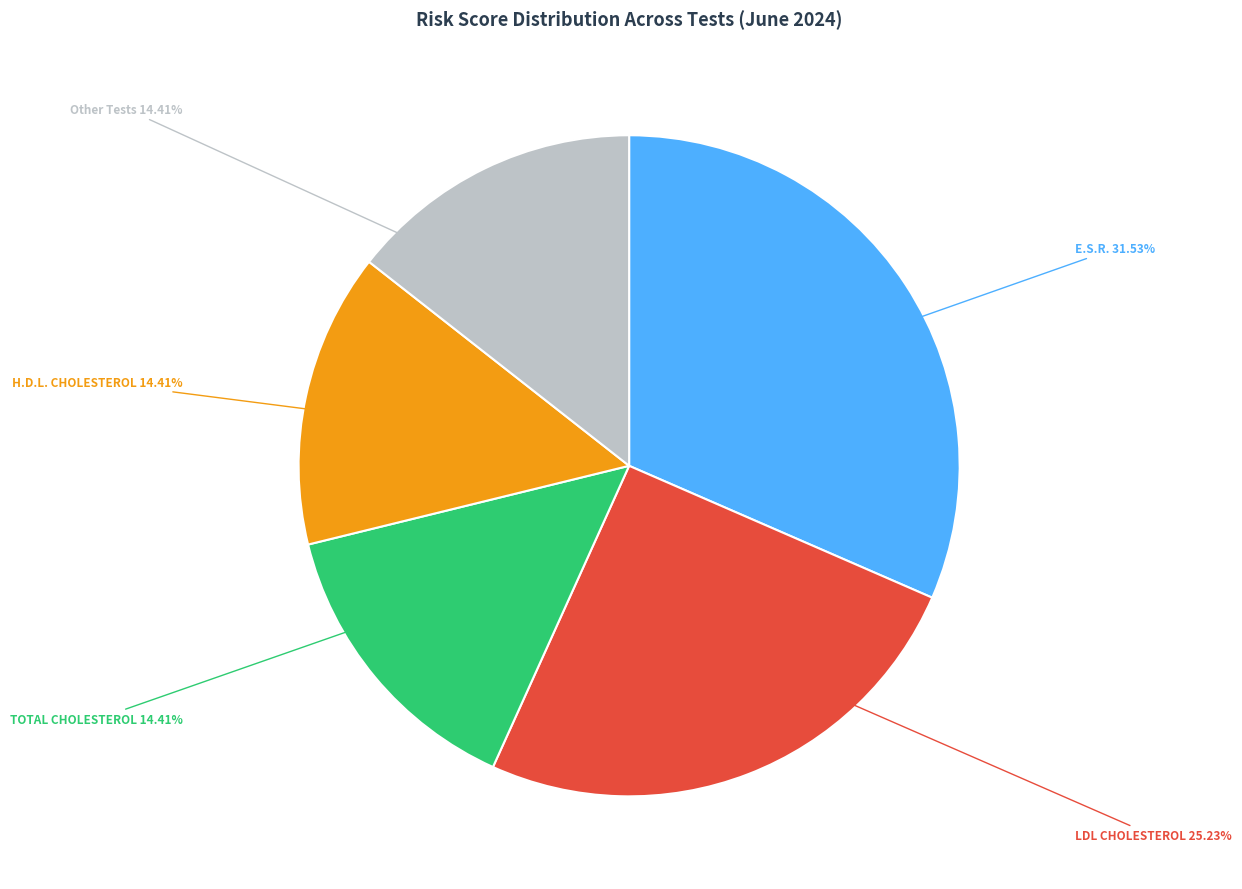

Is there a majority slice in this chart?

No